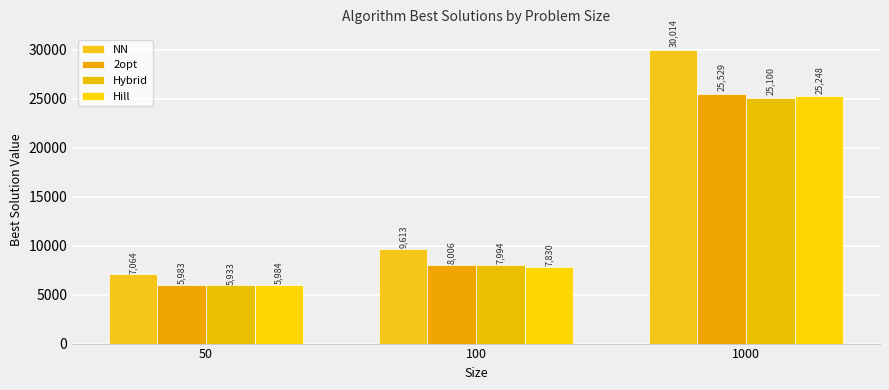

What is the maximum value shown in the chart?

30014.3